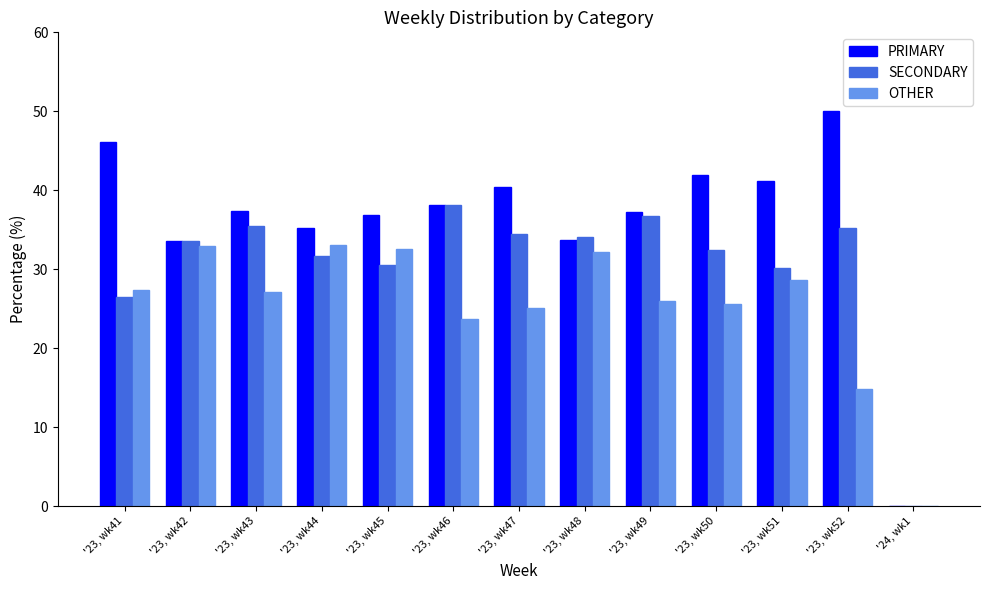

Is the value of SECONDARY at '23, wk52 greater than the value of OTHER at '23, wk41?

Yes